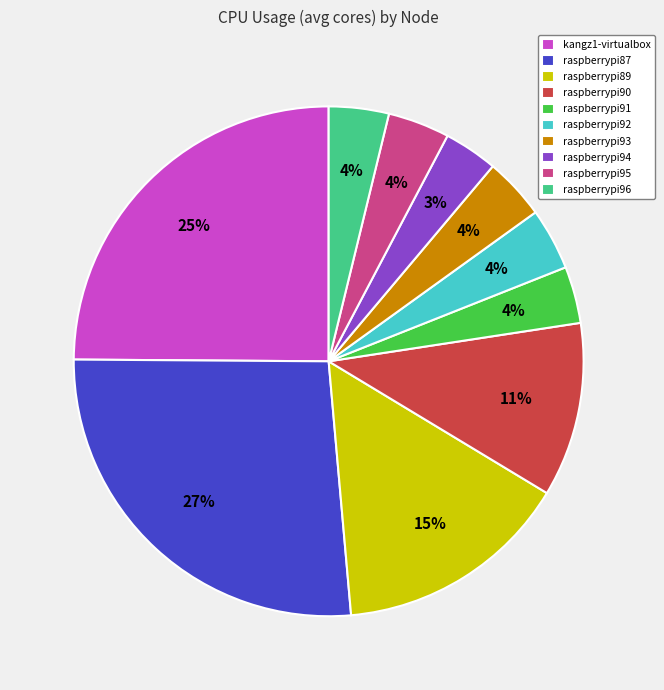

To the nearest percent, what percentage of the pie is raspberrypi96?

4%